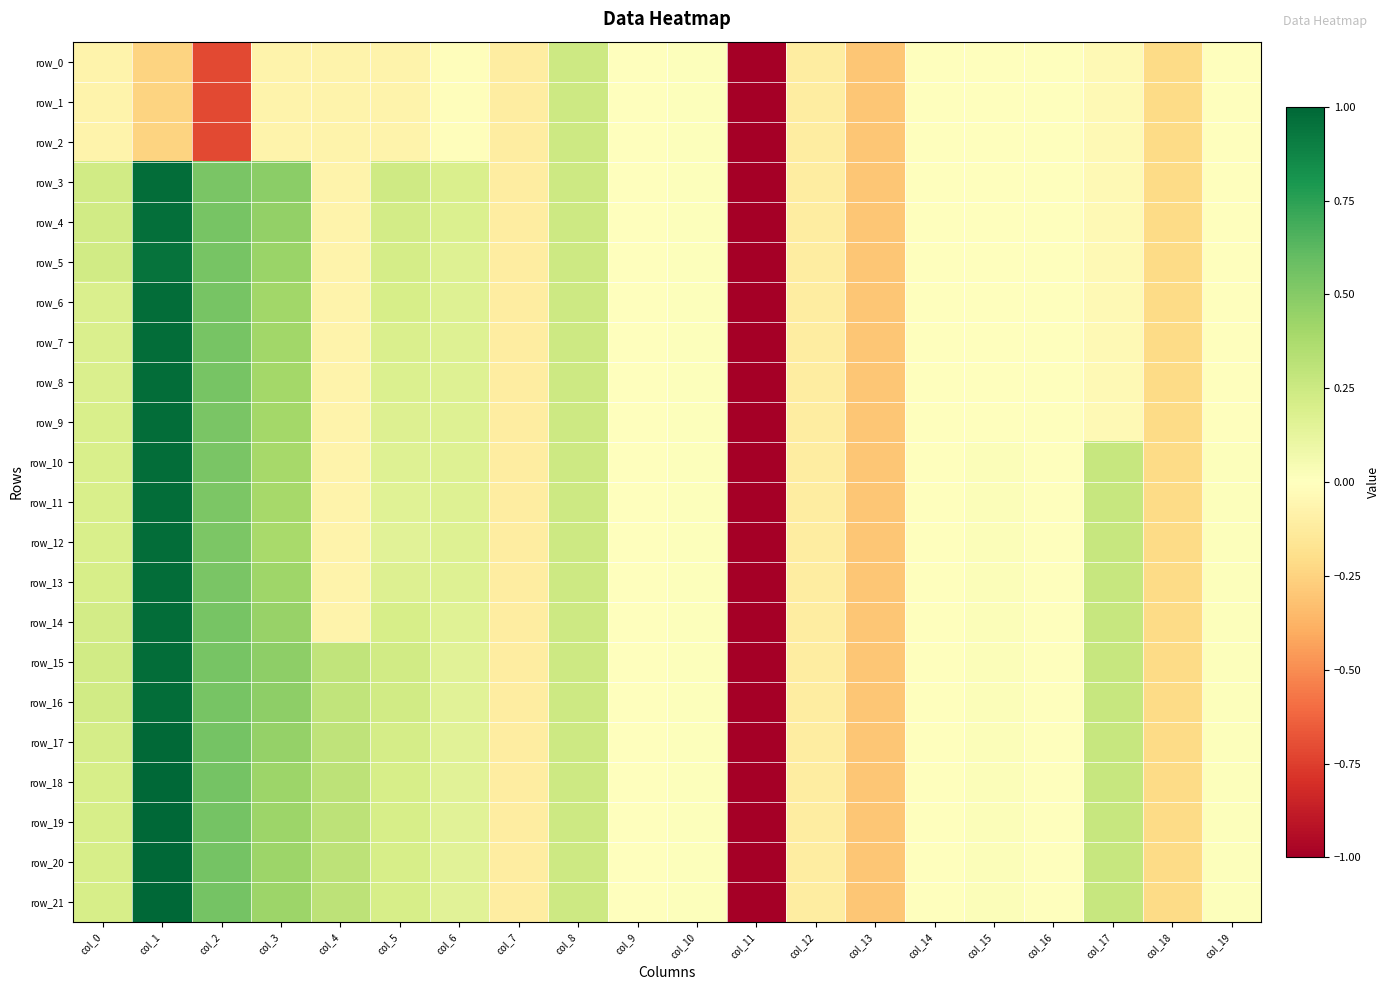

The row_5 series shows 0.2 at col_8. True or false?

True